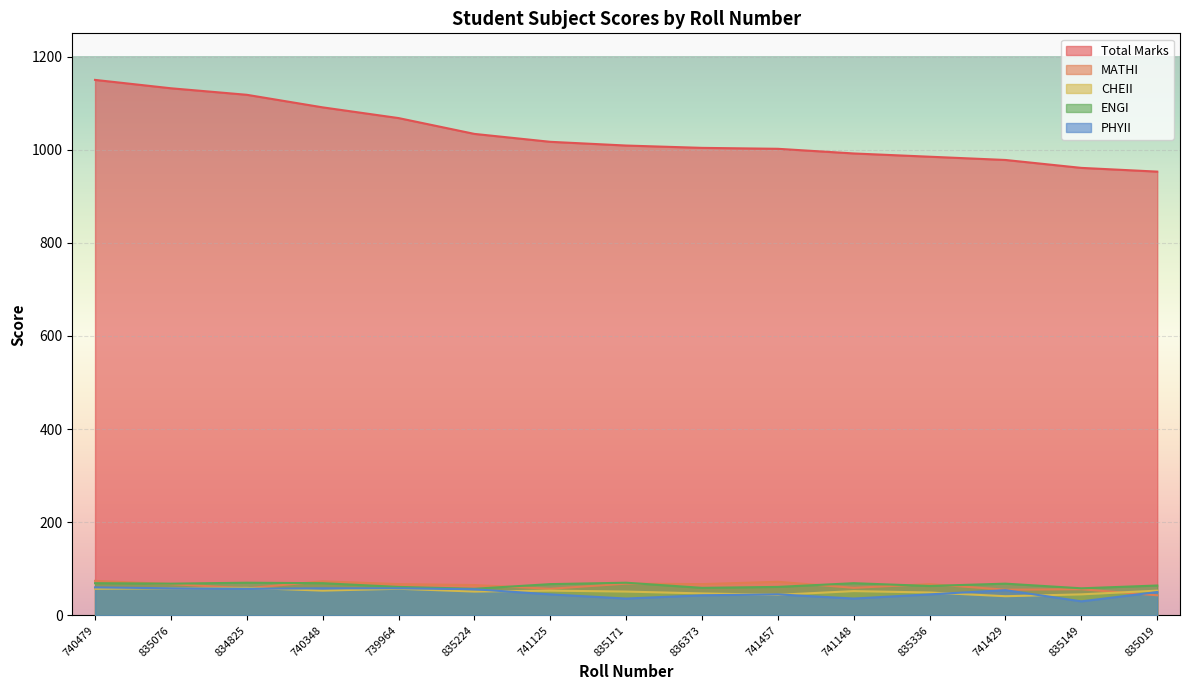

At which category does the chart reach its peak across all series?

740479